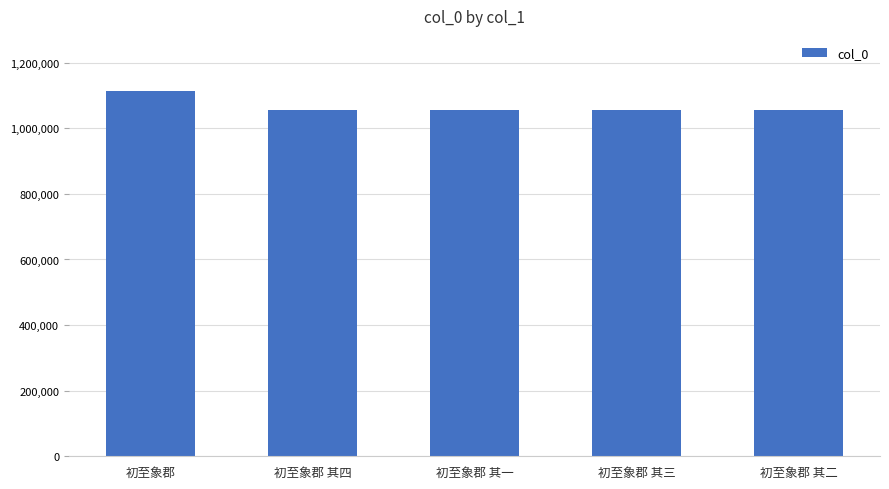

What position from the left is 初至象郡 其四?

2